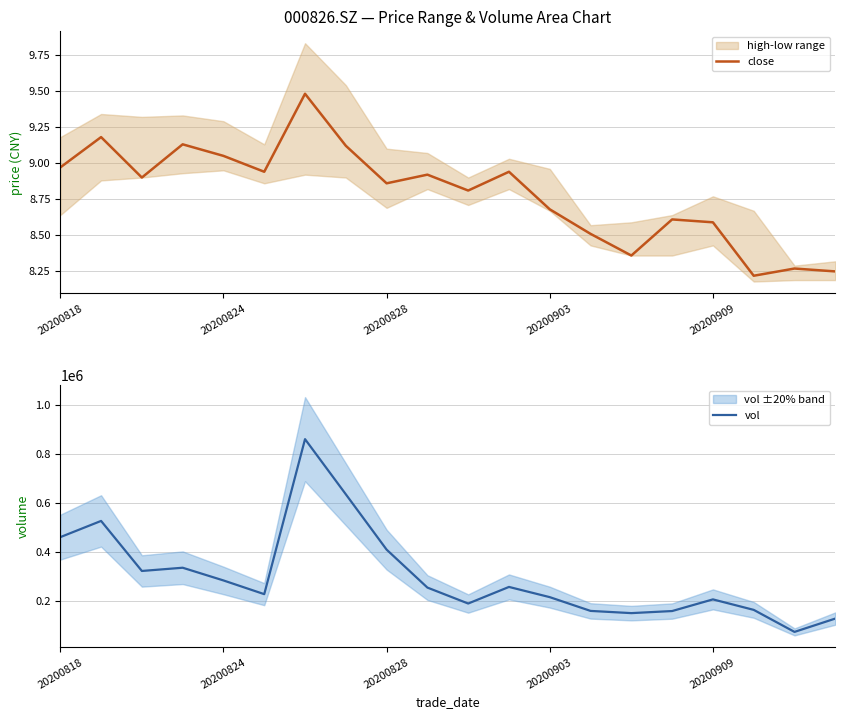

What is the difference between the maximum and minimum values in the close series?

1.3